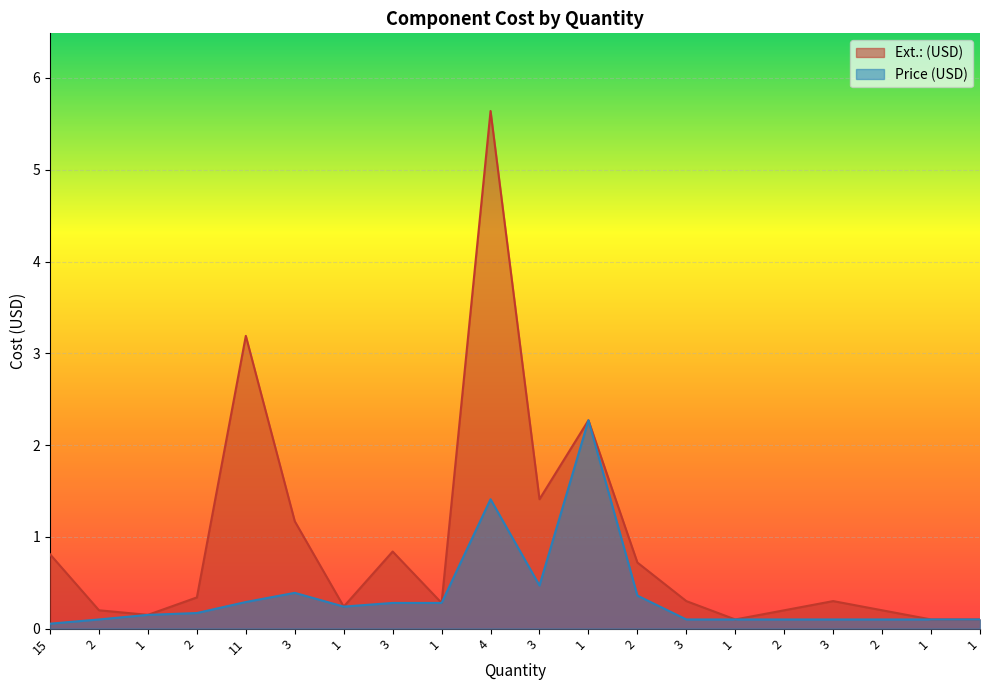

What is the label of the 19th point from the left?

1